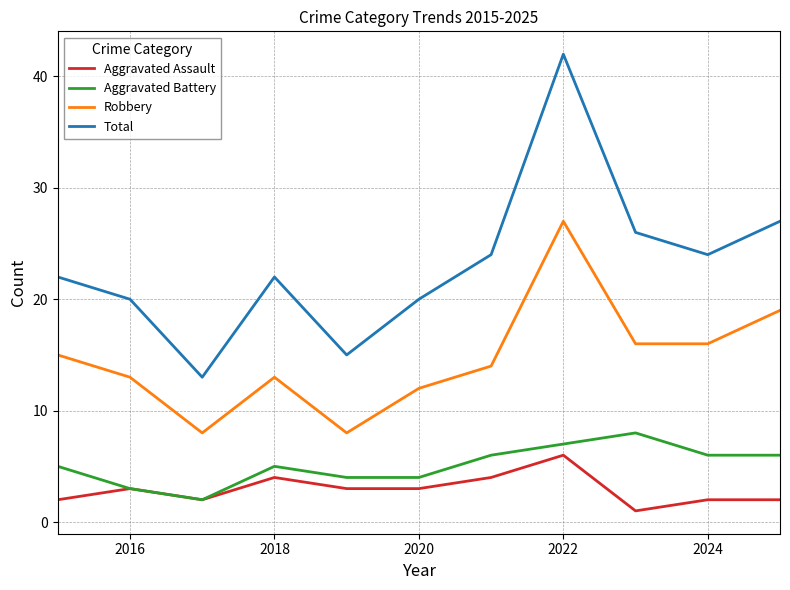

Which series has the widest spread of values?

Total